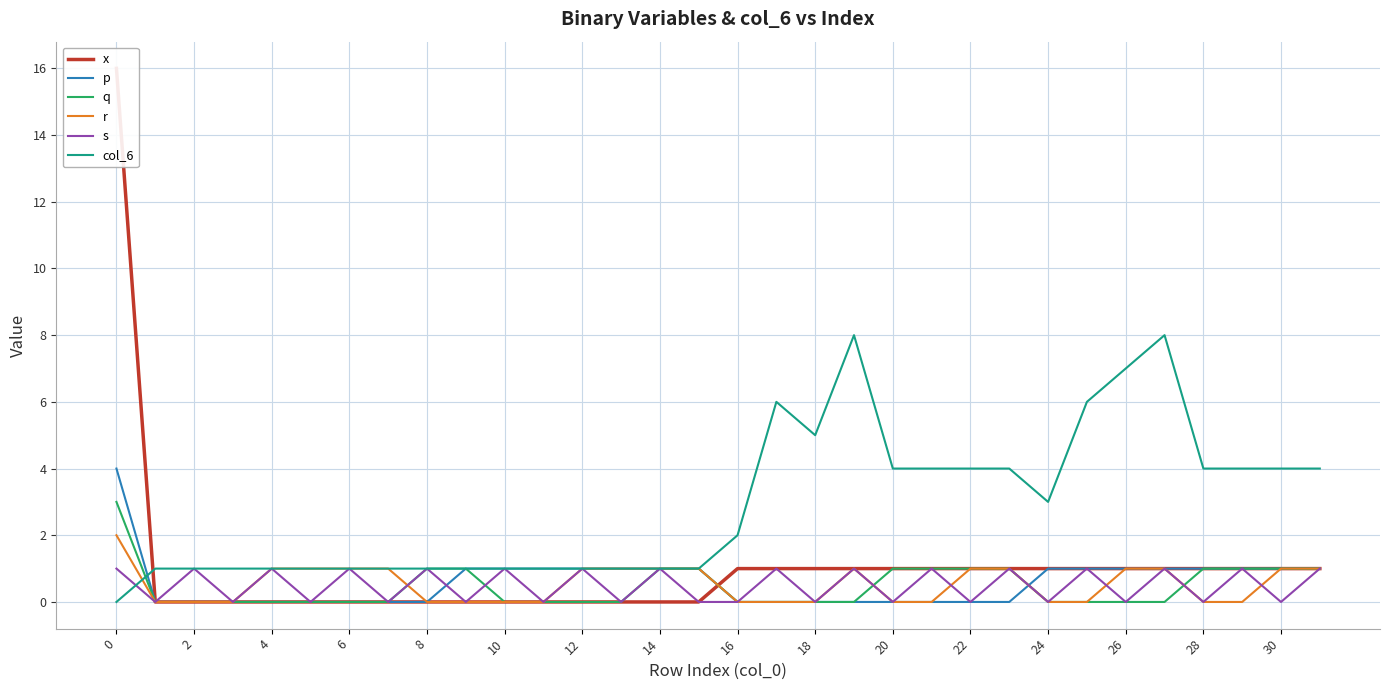

What are all the series names shown in the legend?

x, p, q, r, s, col_6